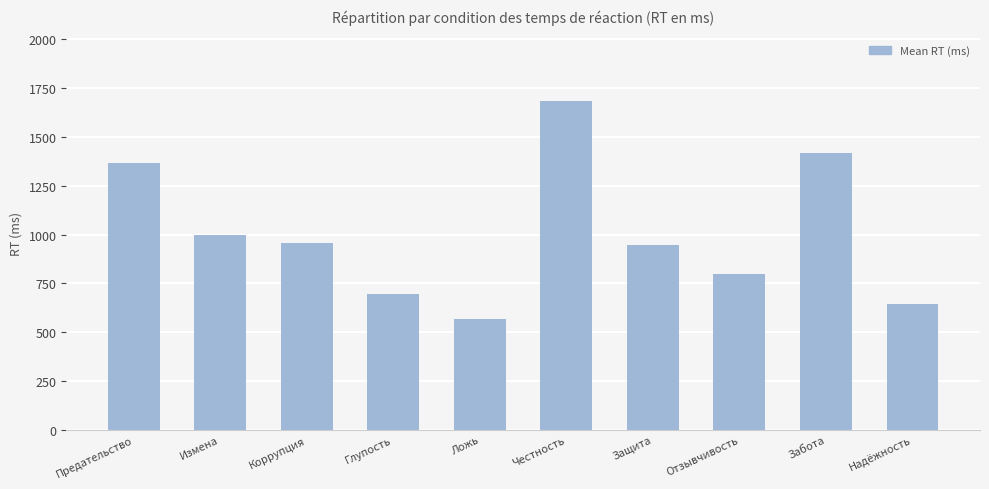

Which category has the highest value across all series?

Честность